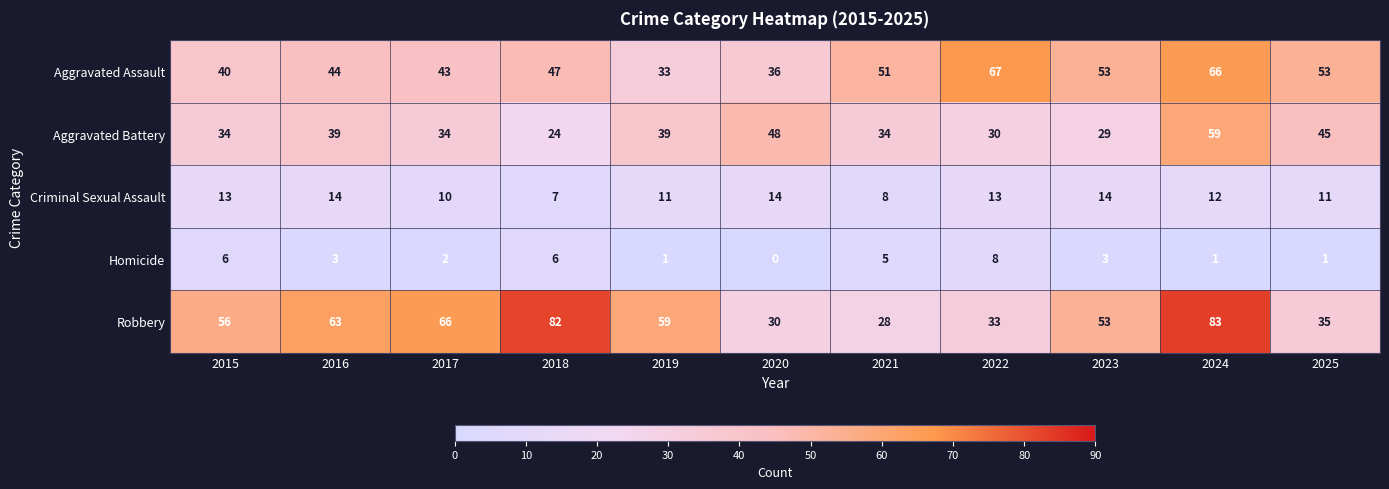

What is the sum of all Robbery values?

588